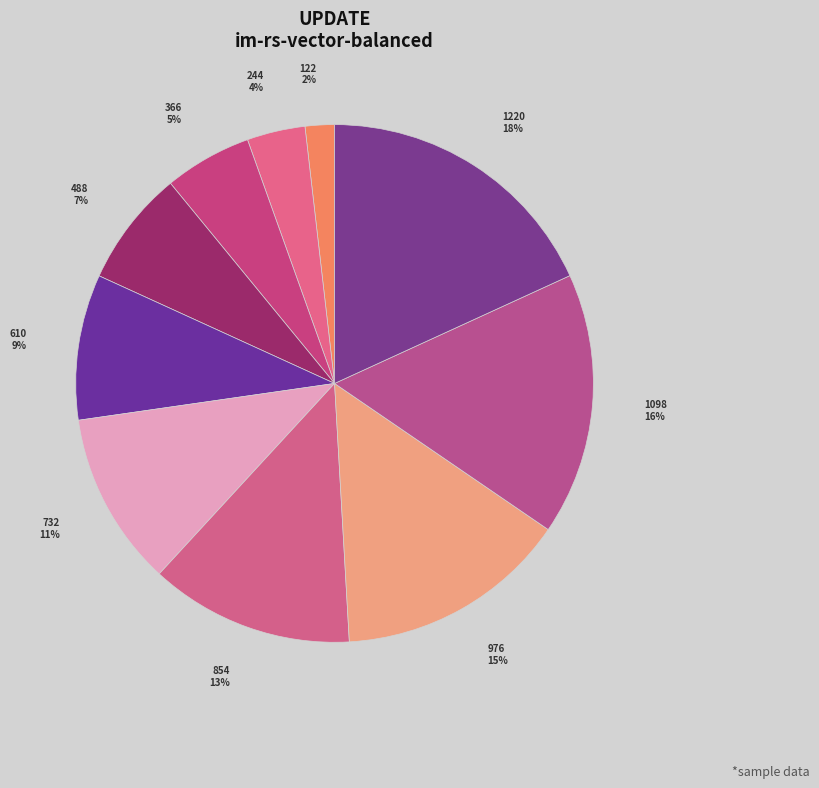

Which has a higher value, 610 or 122?

610